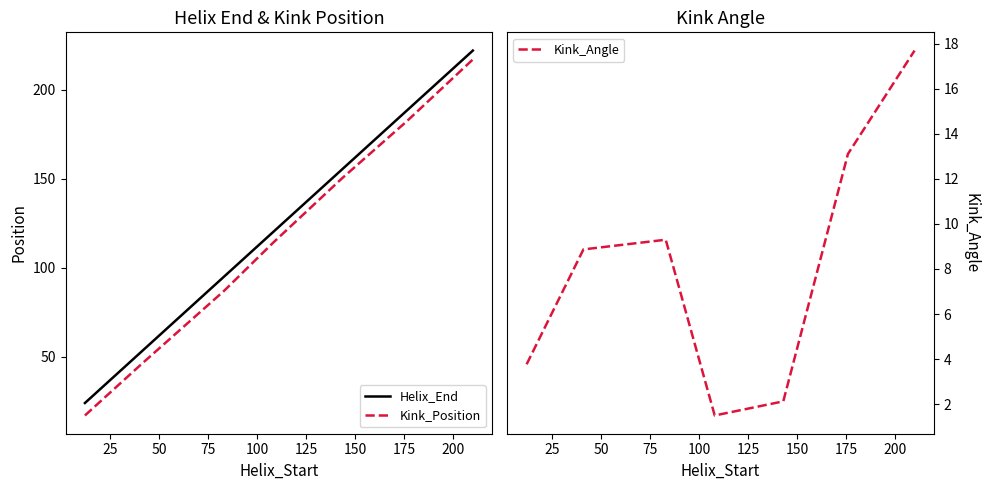

What is the maximum value for Kink_Angle?

17.7